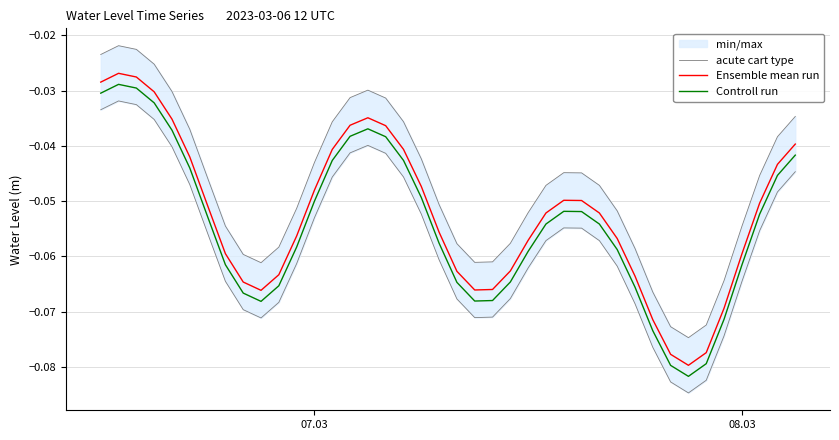

True or false: Controll run and Ensemble mean run cross at least once.

False